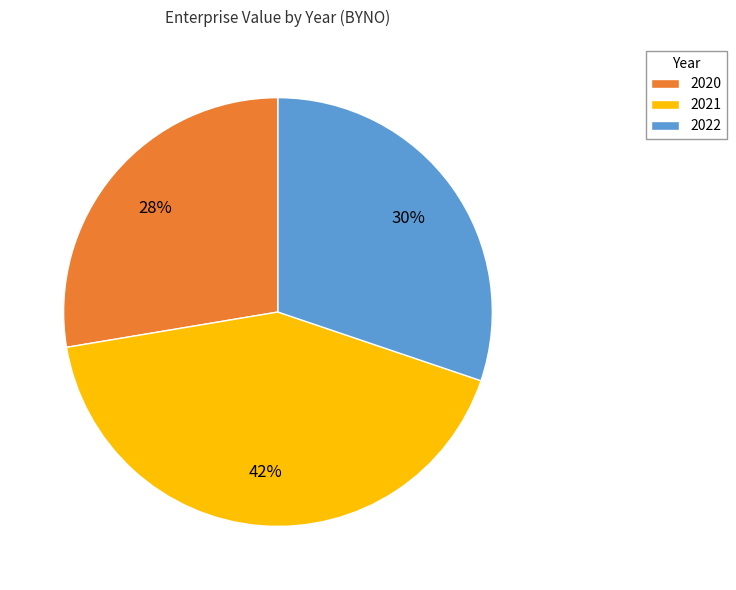

To the nearest percent, what is the combined percentage of 2021 and 2022?

72%